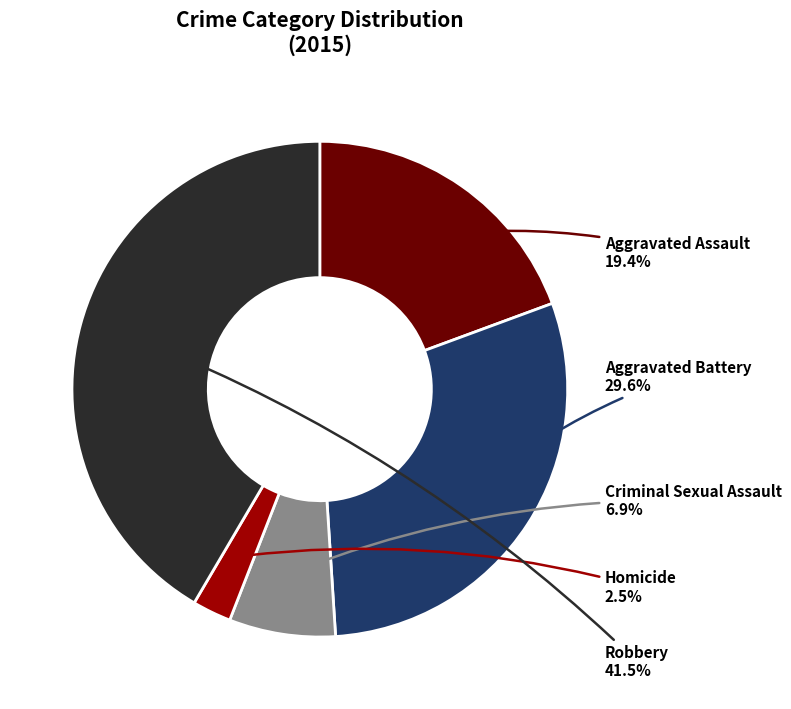

Between Aggravated Assault and Criminal Sexual Assault, which is larger?

Aggravated Assault